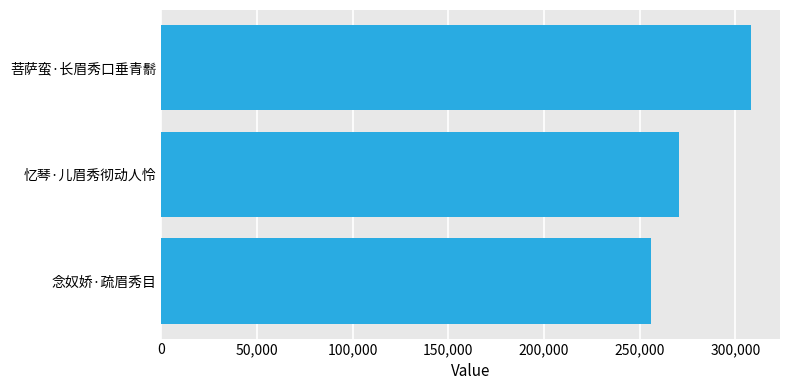

How many data points are less than 270412?

1